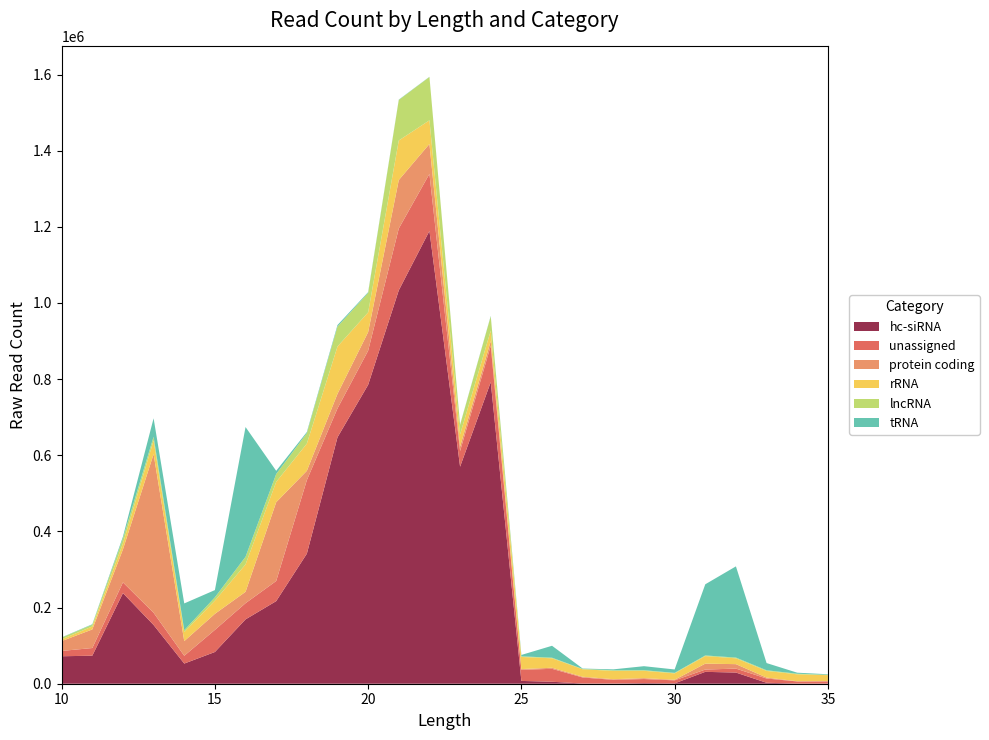

Reading left to right, what are all the values shown in this chart?

hc-siRNA: 72123	73614	238049	154230	52965	83326	169028	216928	341506	647212	785057	1033295	1189225	570054	792106	7364	5187	530	526	1623	941	31193	29332	2510	480	353
unassigned: 13986	20163	28151	32104	20476	58112	42474	52896	193157	75857	89719	162400	149865	41178	95541	29148	33972	15868	9635	10675	7937	6029	10400	11227	5473	5673
protein coding: 25914	48796	86806	416773	38495	42107	29911	206872	24502	38325	48770	127234	78567	11778	12421	1979	2750	1898	1735	2346	1502	15539	11691	2396	617	893
rRNA: 4594	7788	15453	35835	23559	34777	71991	53400	71398	124267	51840	103894	62121	31863	27204	31789	24865	19640	21784	19269	16735	19784	15329	17457	18138	15604
lncRNA: 4510	4619	13166	9642	5046	8583	19940	20646	27514	52381	51078	106450	113841	24736	37667	1704	1573	950	1622	1565	1381	1746	1930	1788	1559	967
tRNA: 611	1243	4651	48532	70358	19002	340836	8399	2926	3953	1961	856	473	903	1120	3609	31339	909	2444	10581	8959	186882	239555	18892	2698	1348